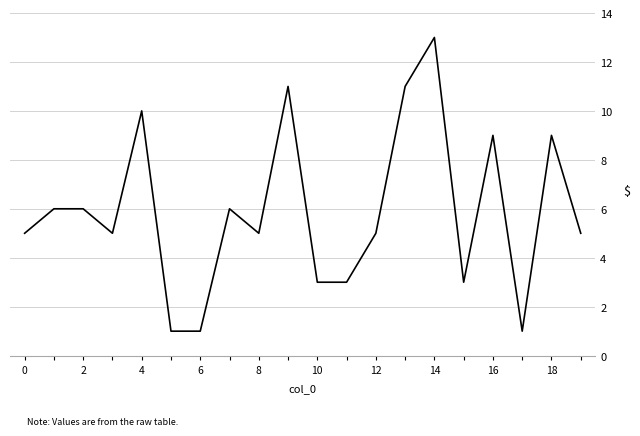

What is the minimum value shown in the chart?

1